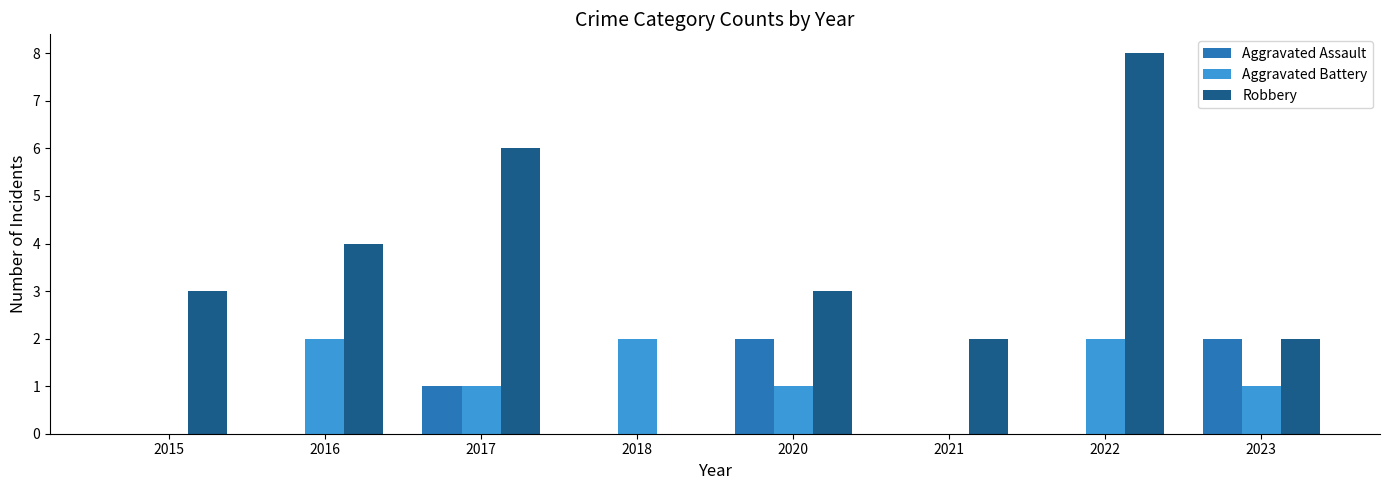

How many groups of bars are there?

8